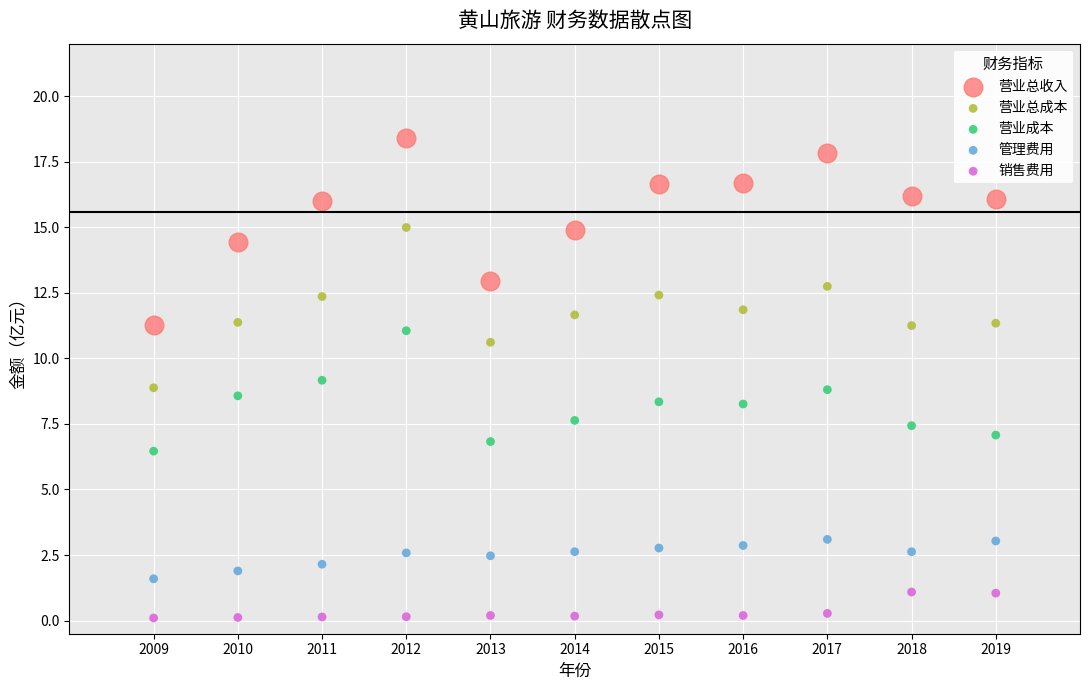

What are all the series names shown in the legend?

营业总收入, 营业总成本, 营业成本, 管理费用, 销售费用